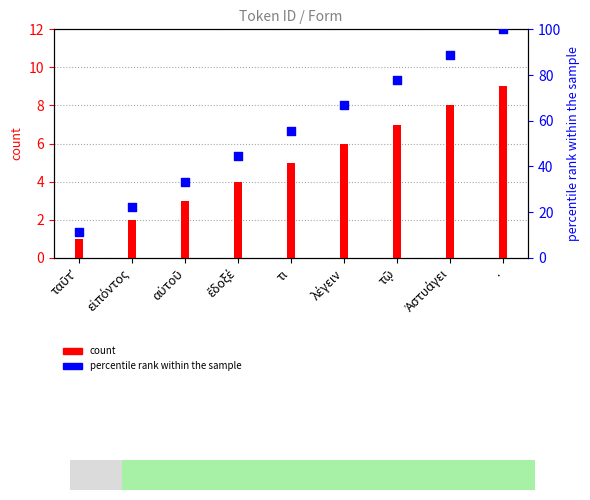

Which series contains the lowest Y value?

count